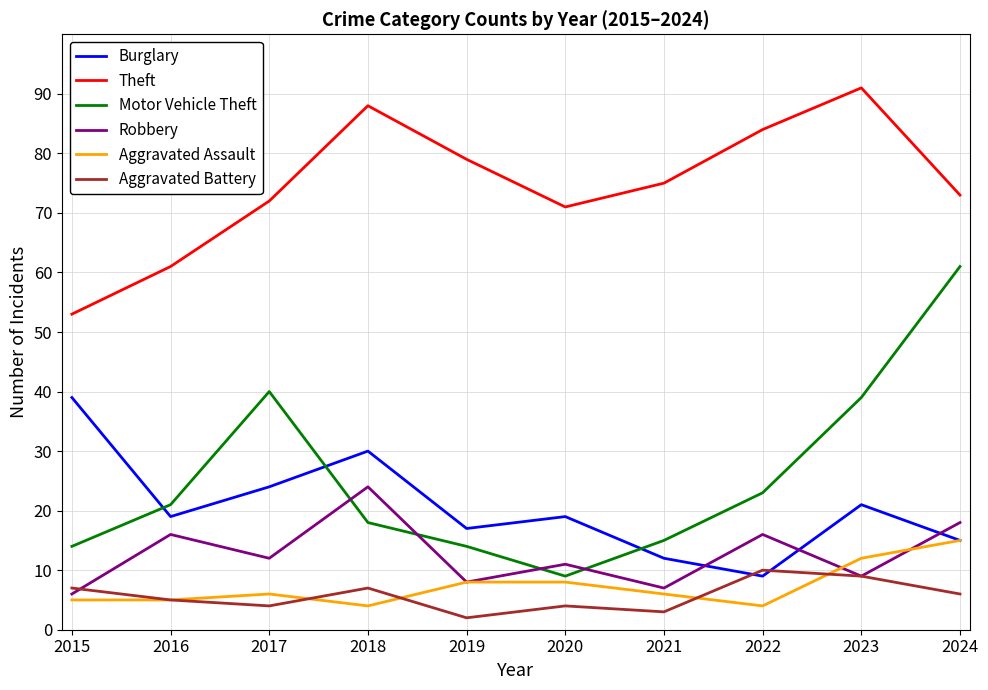

How many lines are shown in the chart?

6